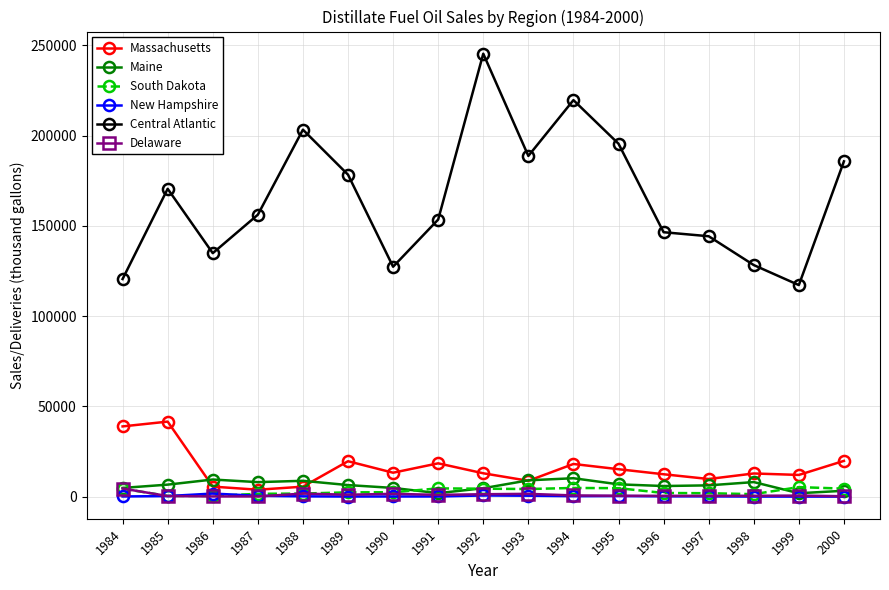

At how many categories does at least one series exceed 54306?

17